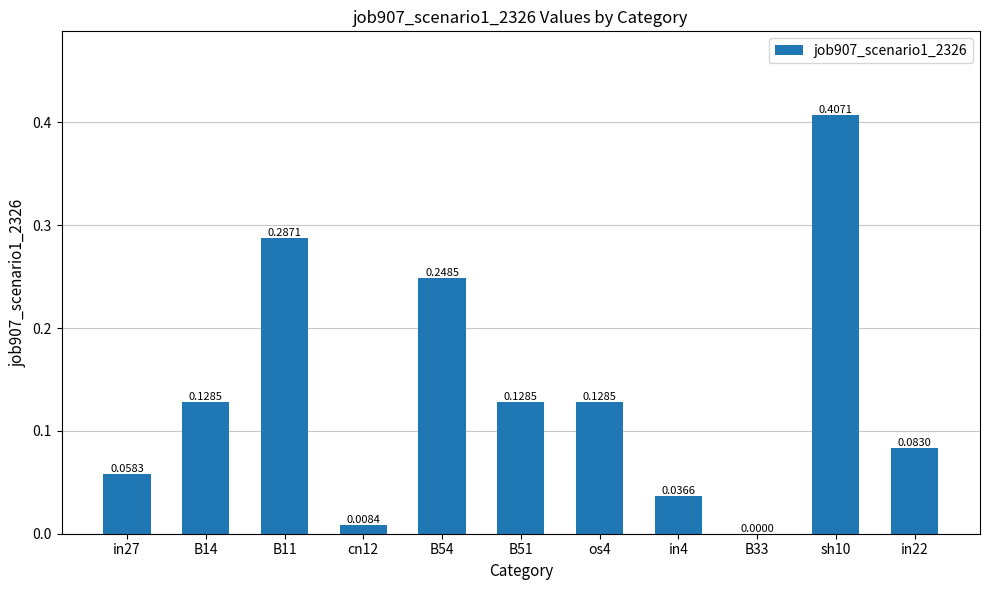

At which label is the value closest to 0?

B33